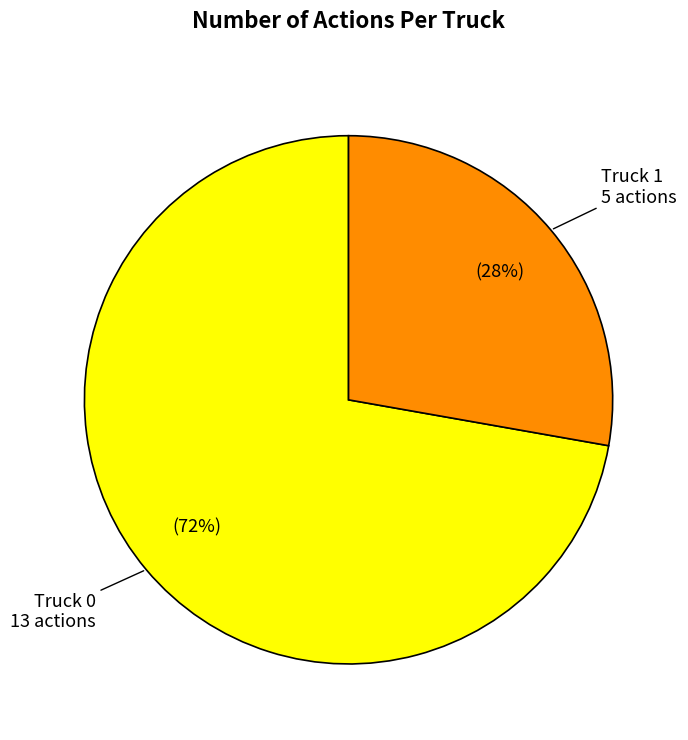

What is the ratio of the value at Truck 0 to the value at Truck 1?

2.6